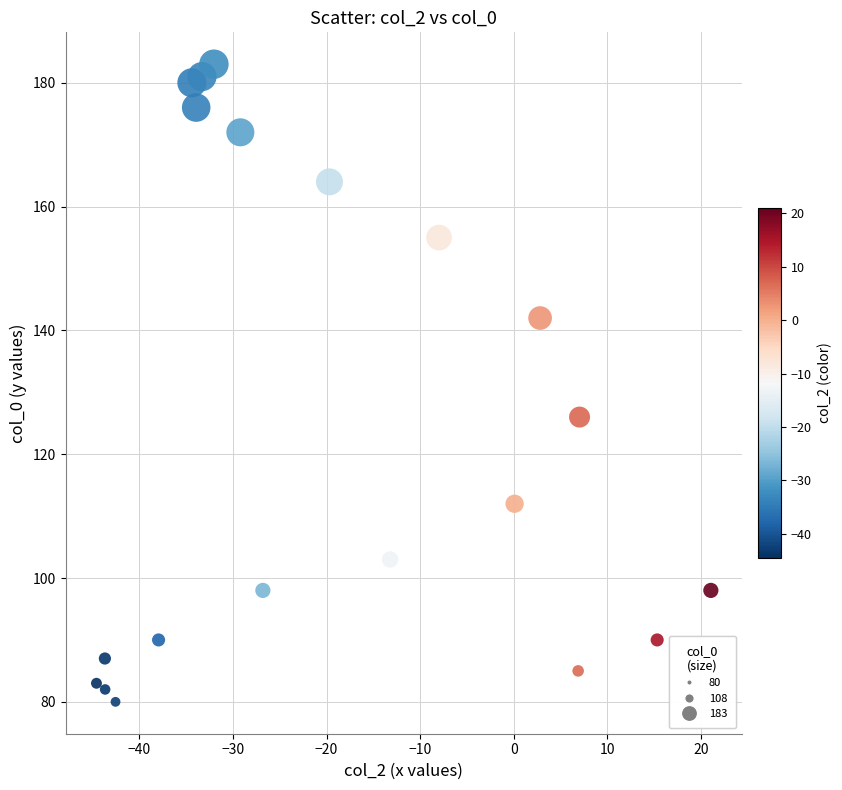

What Y value in the scatter plot is closest to 131?

126